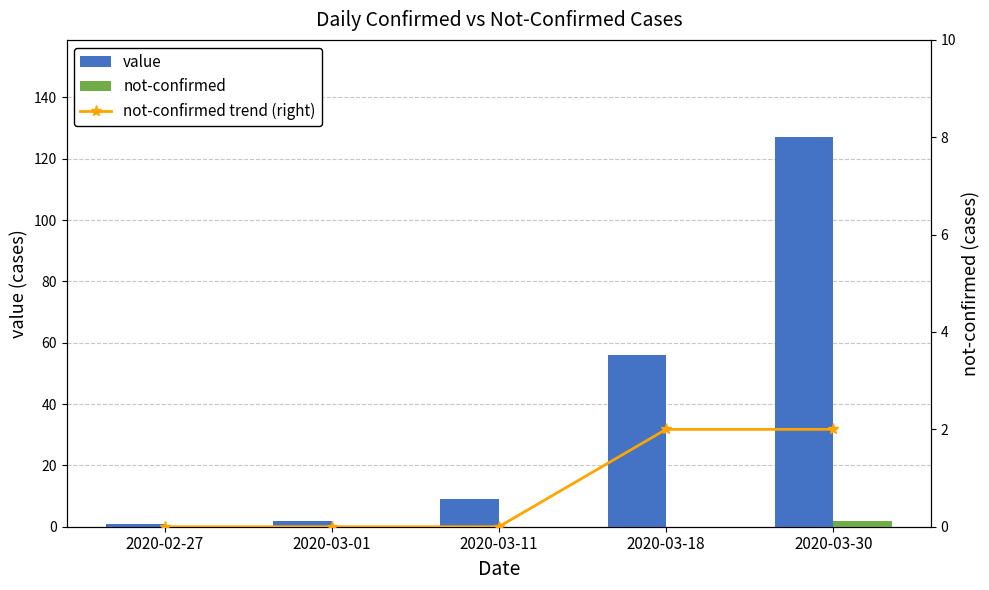

At which label does value first exceed 9?

2020-03-18